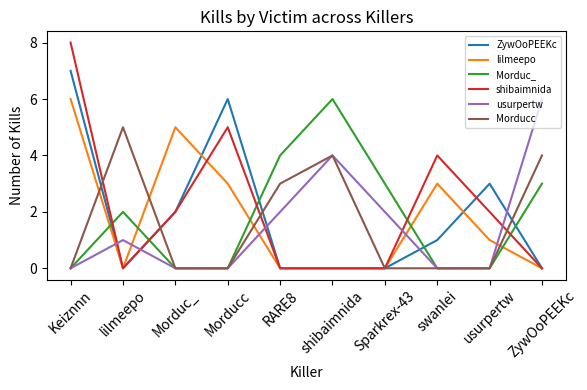

Is it true that shibaimnida equals 3 at Morduc_?

False